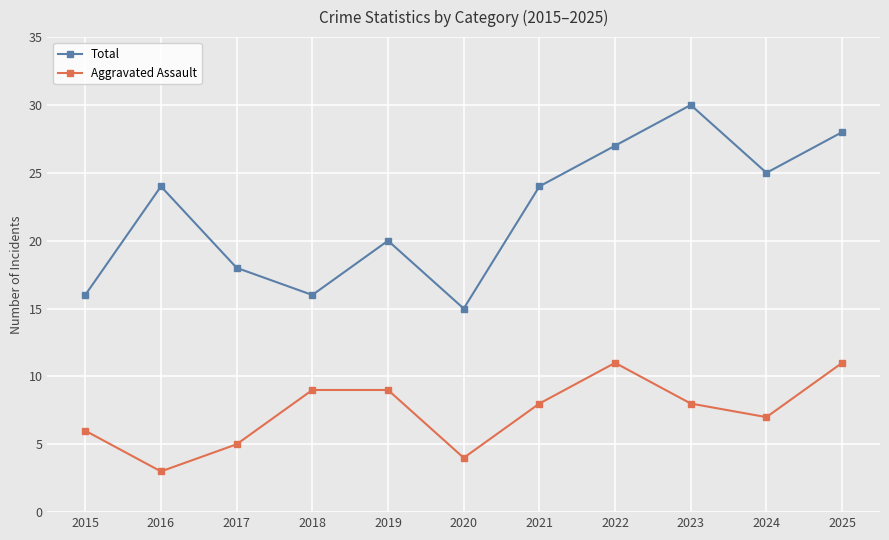

Reading right to left, transcribe all the data shown in this chart.

Total: 2025=28	2024=25	2023=30	2022=27	2021=24	2020=15	2019=20	2018=16	2017=18	2016=24	2015=16
Aggravated Assault: 2025=11	2024=7	2023=8	2022=11	2021=8	2020=4	2019=9	2018=9	2017=5	2016=3	2015=6